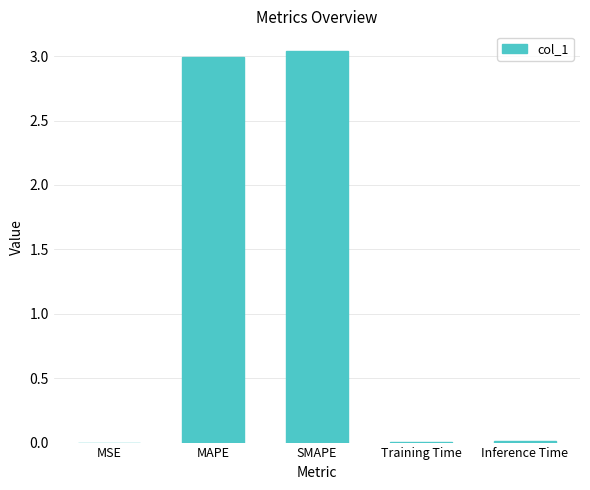

True or false: the data shows 3.0 at MAPE.

True